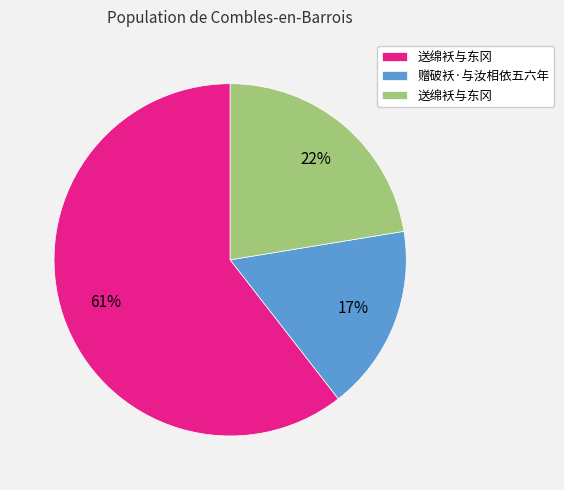

To the nearest percent, what is the average slice percentage?

33%